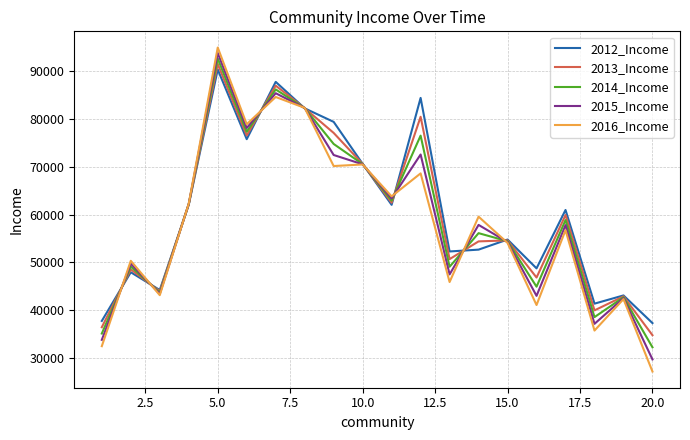

Which series ends up on top after the final intersection of 2016_Income and 2012_Income?

2012_Income